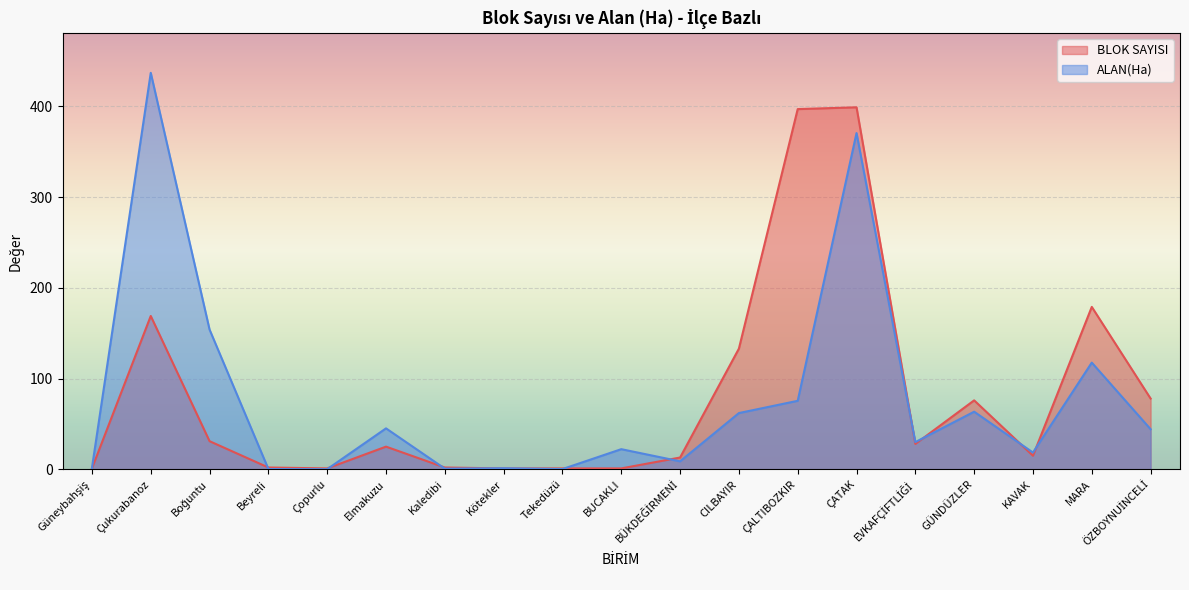

What are all the series names shown in the legend?

BLOK SAYISI, ALAN(Ha)